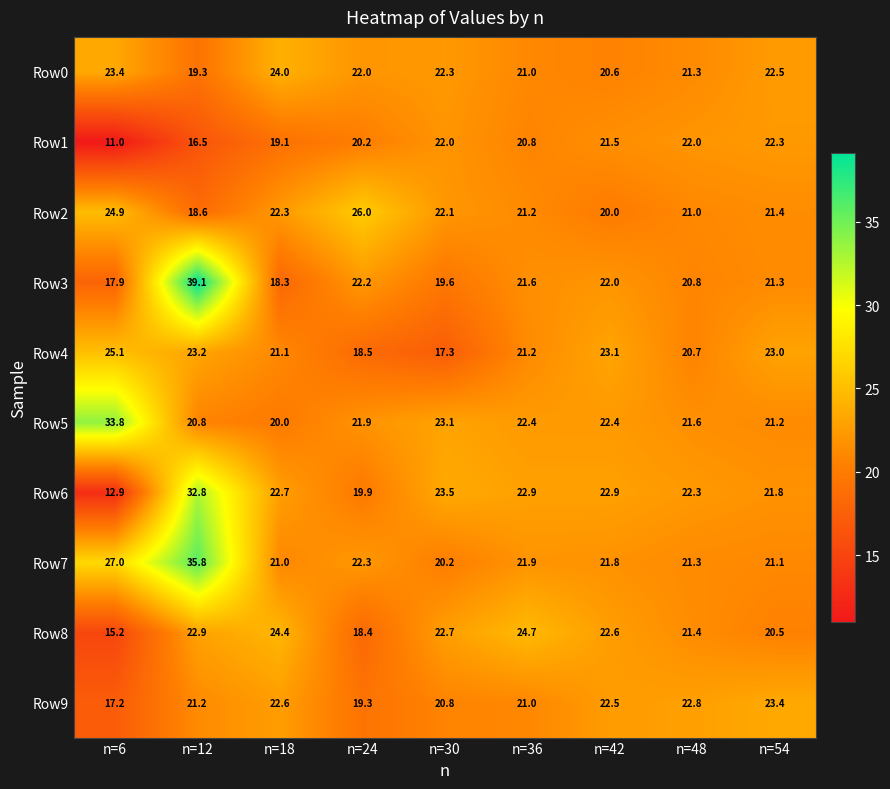

What is the smallest value displayed?

11.0